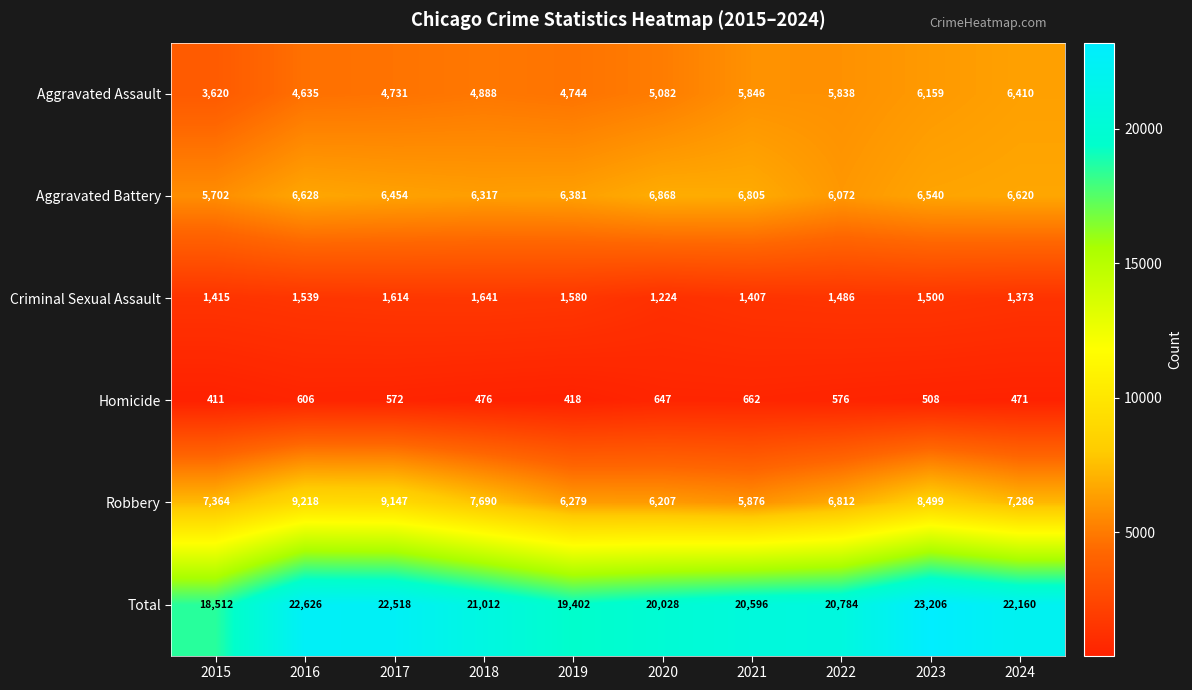

At how many categories does at least one series exceed 5041?

10